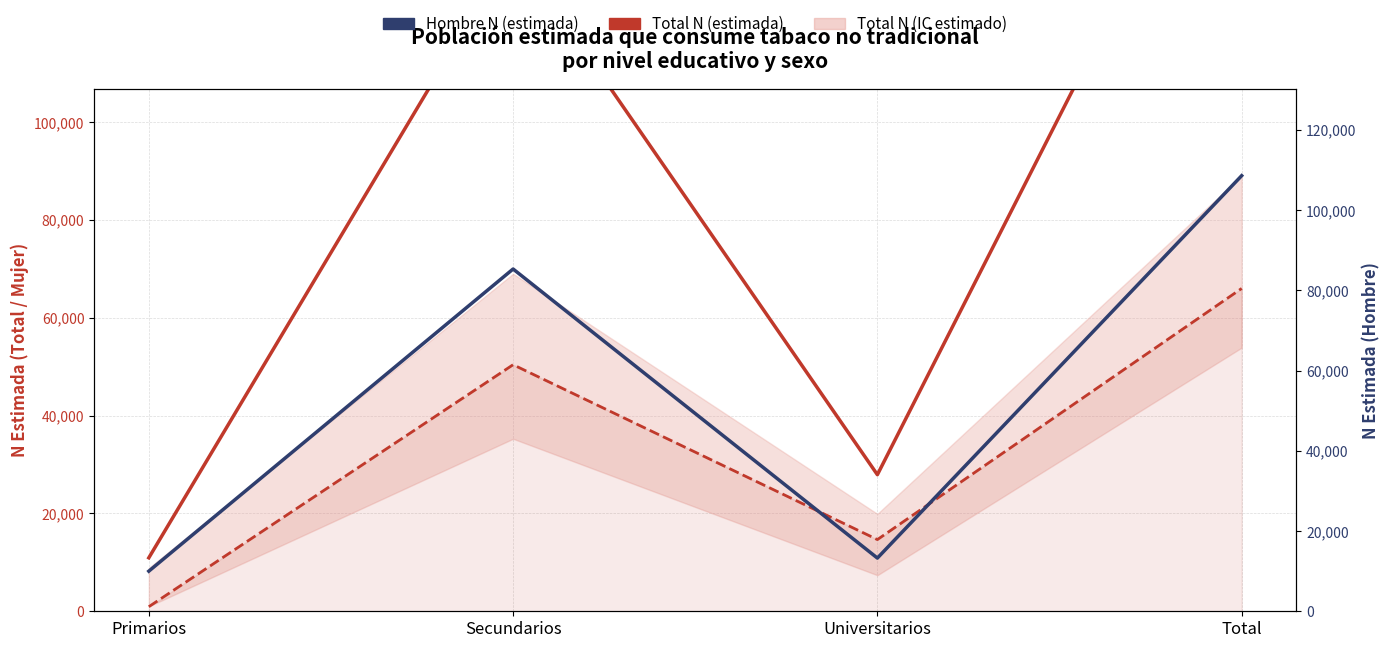

Reading right to left, list all the values displayed in this chart.

Total N (estimada): 174555	27920	135704	10931
Mujer N (estimada): 65995	14657	50403	935
Hombre N (estimada): 108560	13263	85301	9996